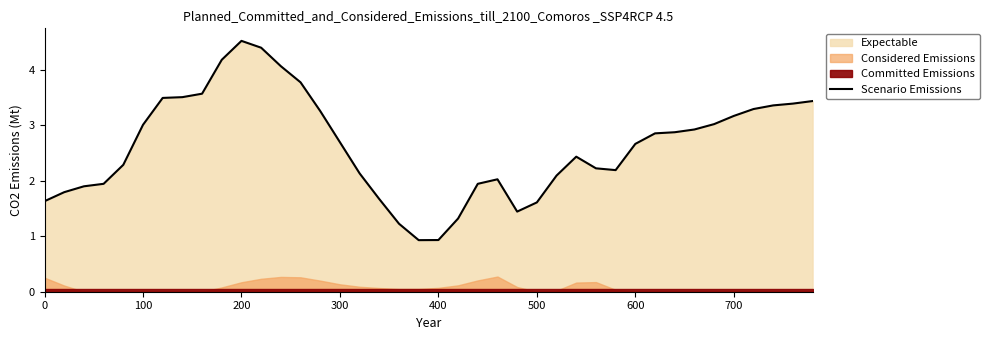

The Scenario Emissions series shows 1.6 at 0. True or false?

True